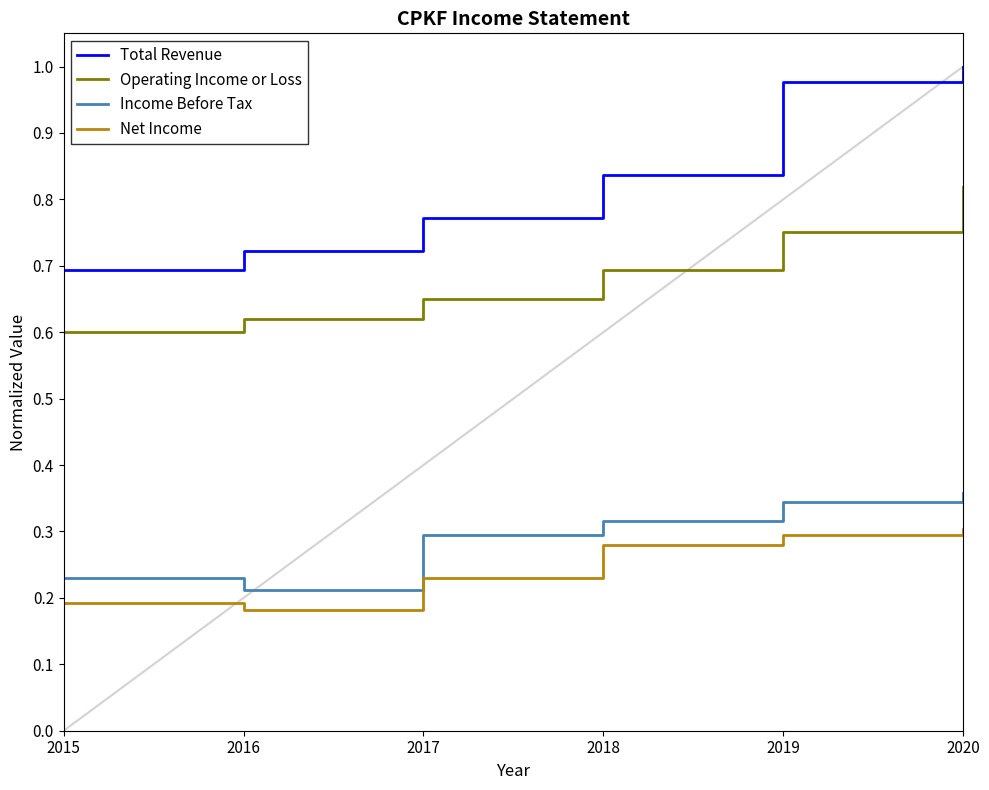

At which label is Total Revenue closest to 0?

2015